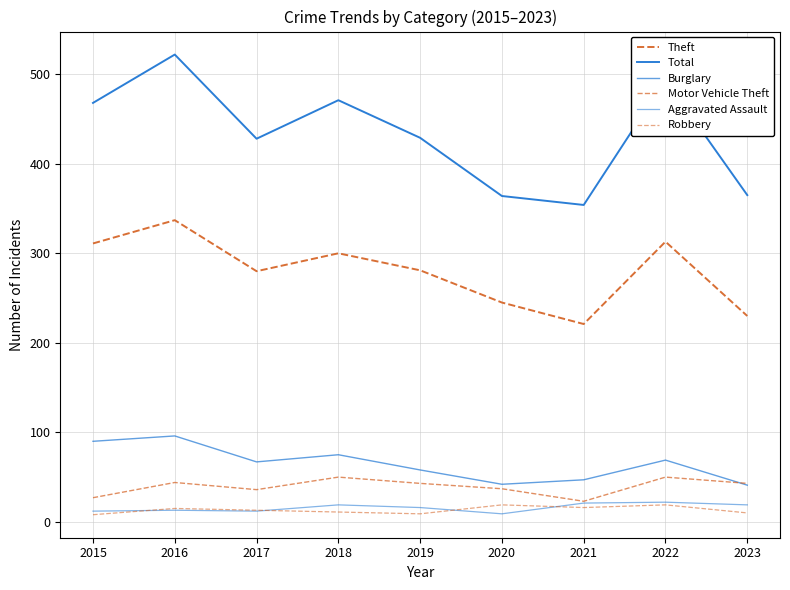

True or false: Motor Vehicle Theft and Theft cross at least once.

False